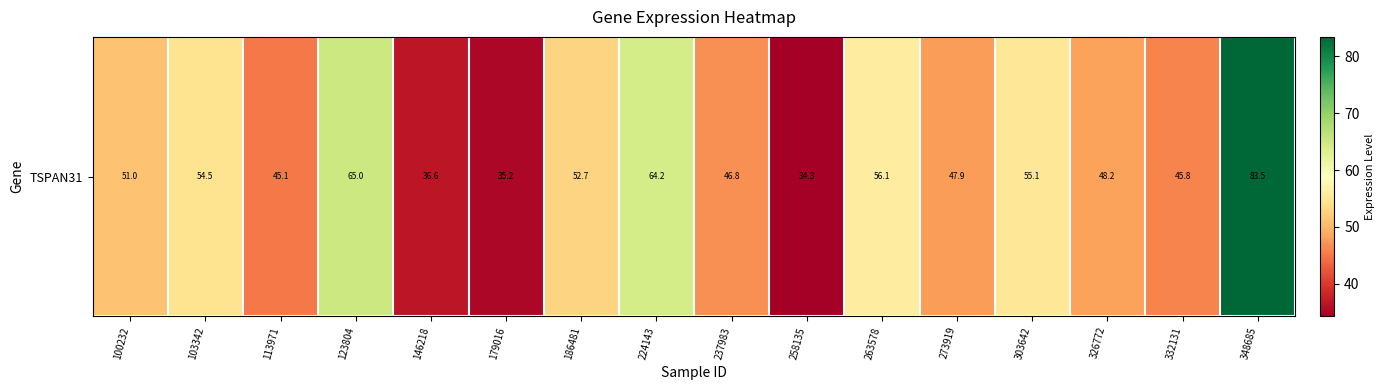

Which has a higher value, 103342 or 303642?

303642